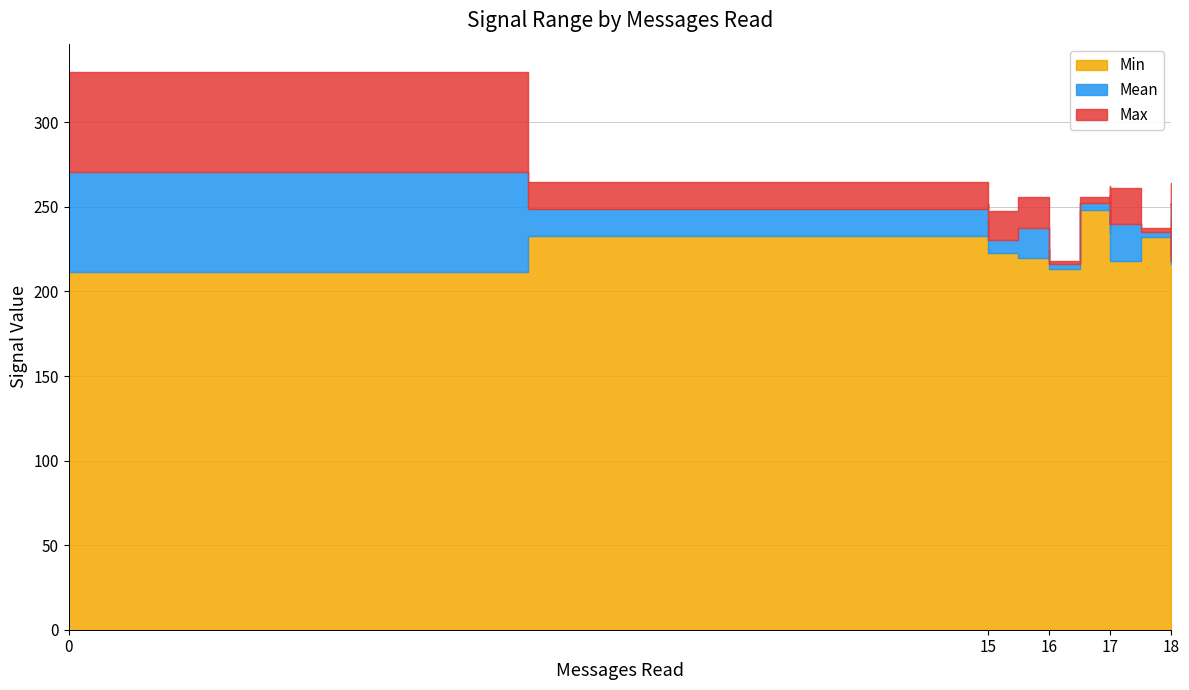

True or false: Max has a value of 412.6 at 18.

False